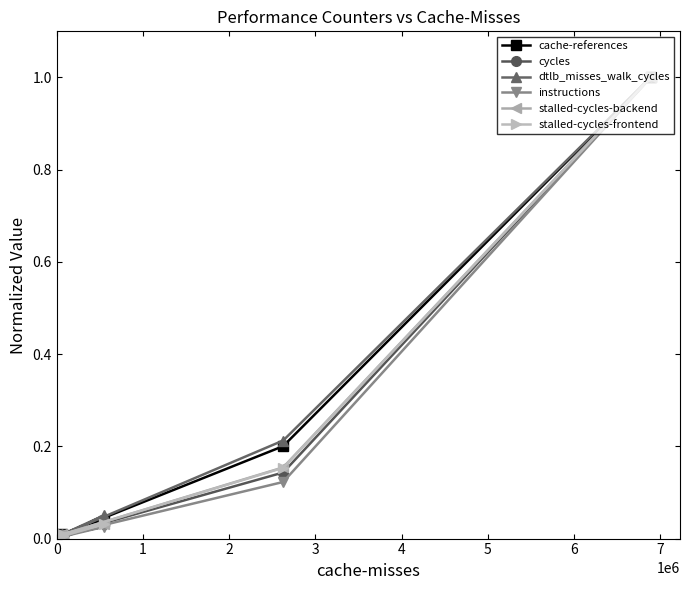

At how many categories does at least one series exceed 0?

5